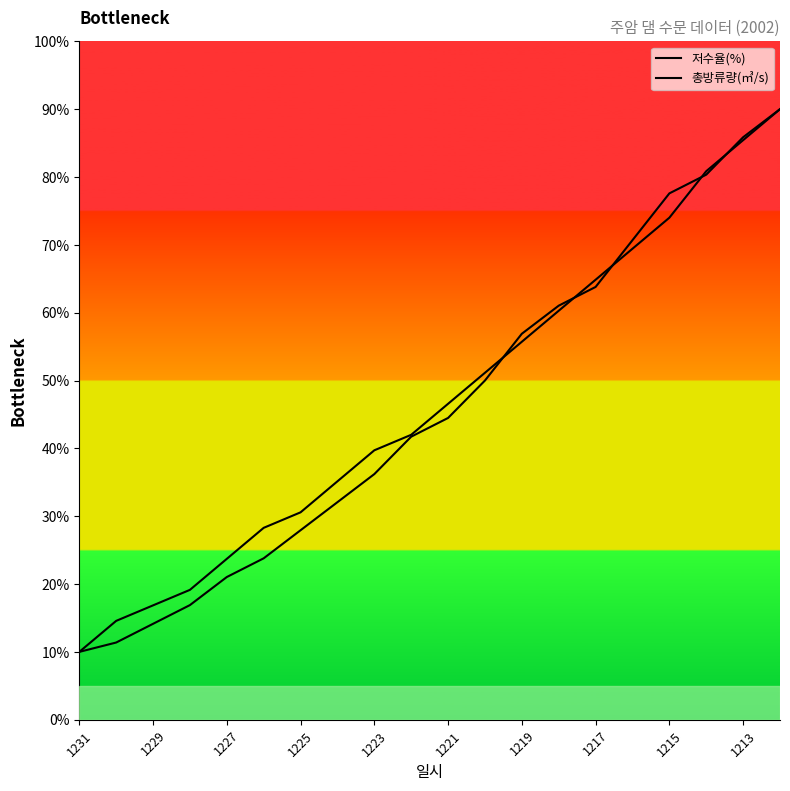

Which category has the lowest value in the 저수율(%) series?

1231